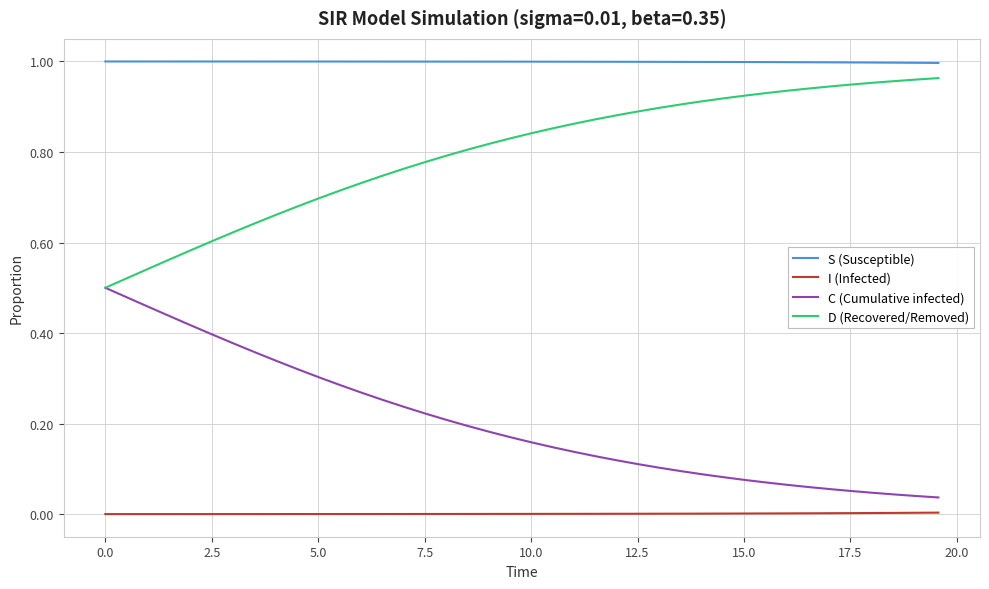

How many lines are shown in the chart?

4